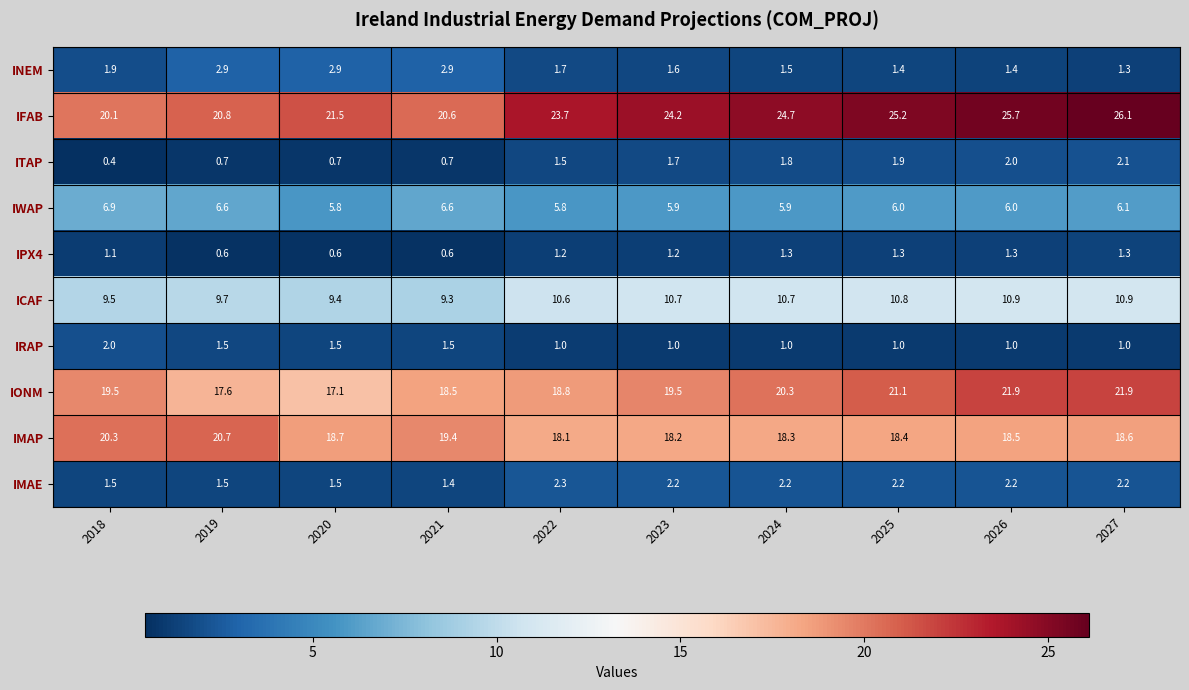

What is the difference between the highest and lowest values at 2022?

22.7